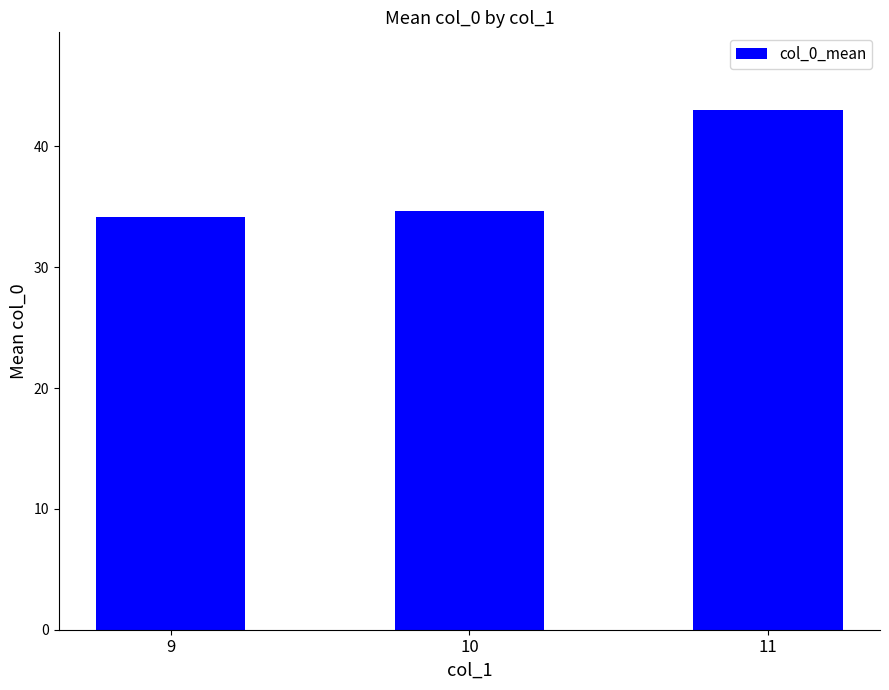

The chart shows a value of 59.2 at 11. True or false?

False